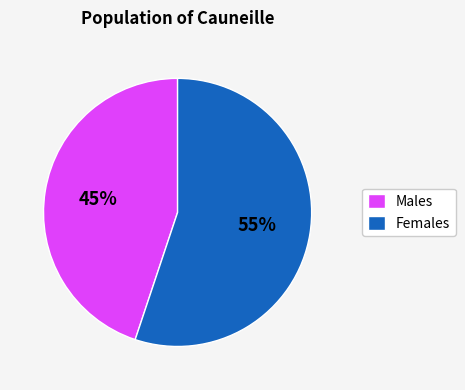

Rank the categories by value from lowest to highest.

Males, Females